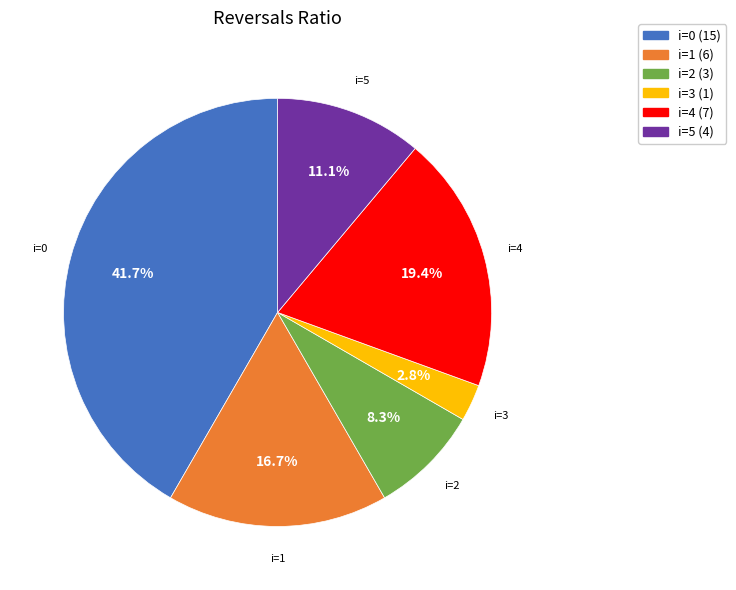

Rank the categories by value from highest to lowest.

i=0 (15), i=4 (7), i=1 (6), i=5 (4), i=2 (3), i=3 (1)